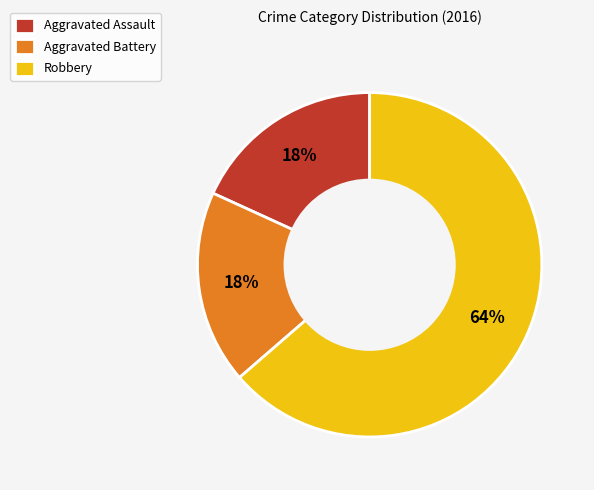

Is Robbery the majority of the pie?

Yes